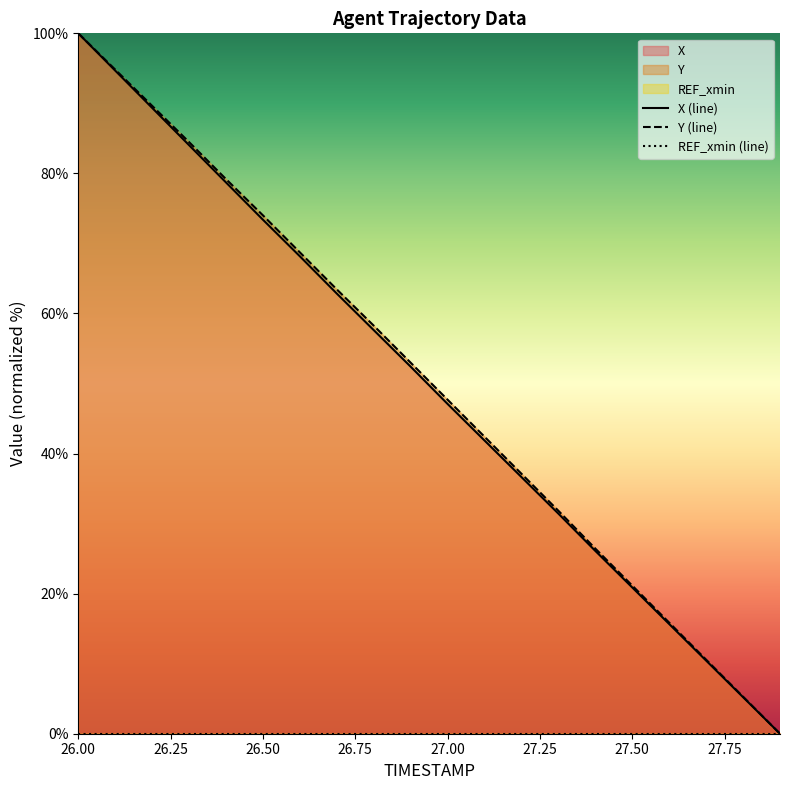

Rank the series at 26.75 from highest to lowest value.

Y (line), X (line), REF_xmin (line)